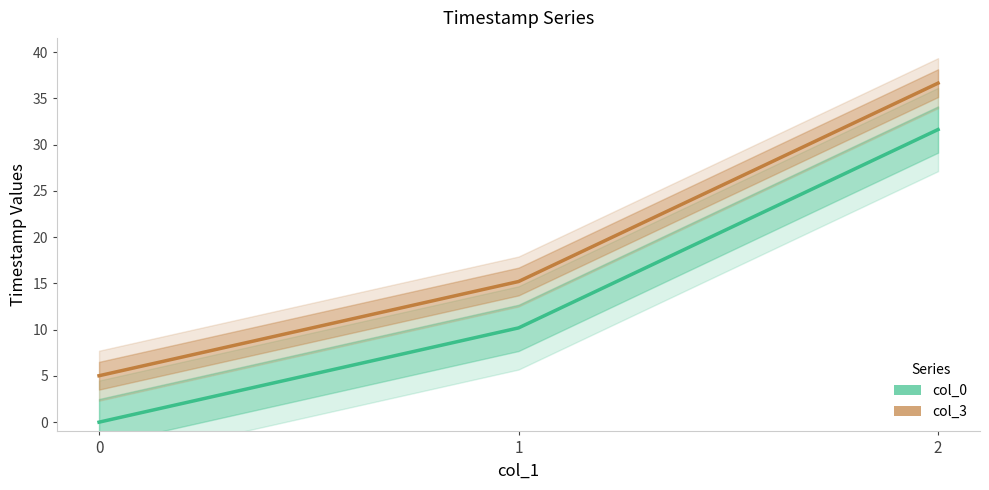

At which category is the sum across all series the highest?

2